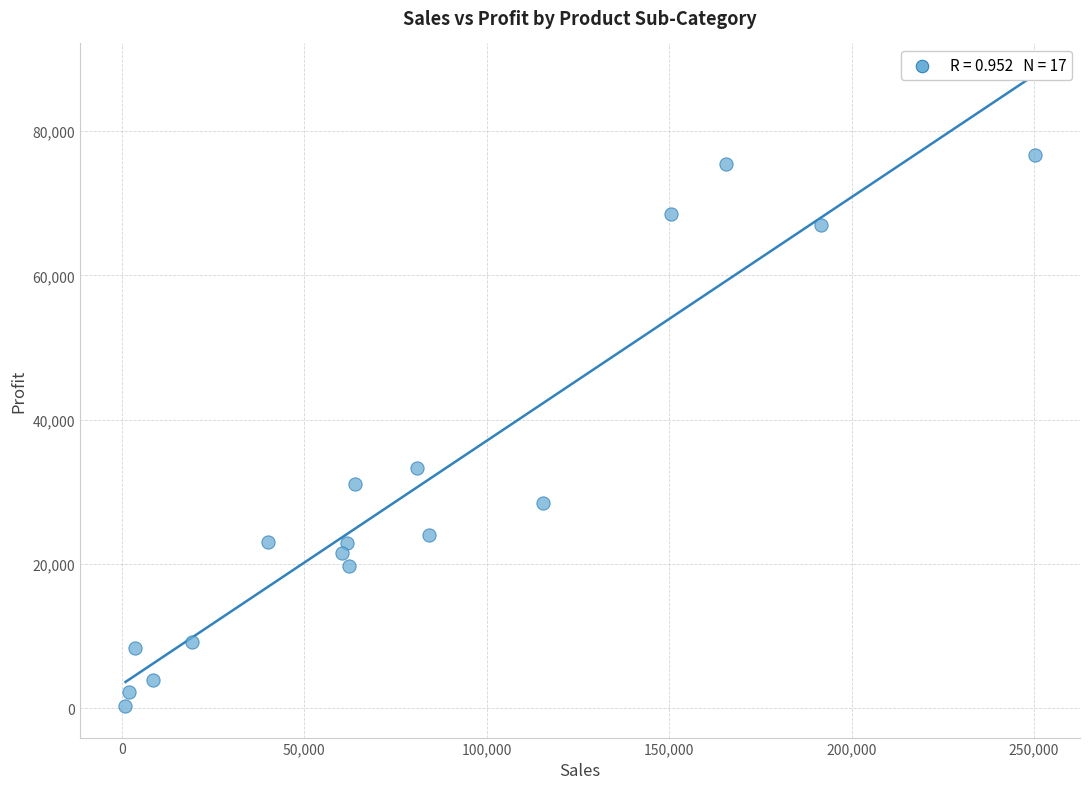

What Y value in the scatter plot is closest to 38515?

33317.3